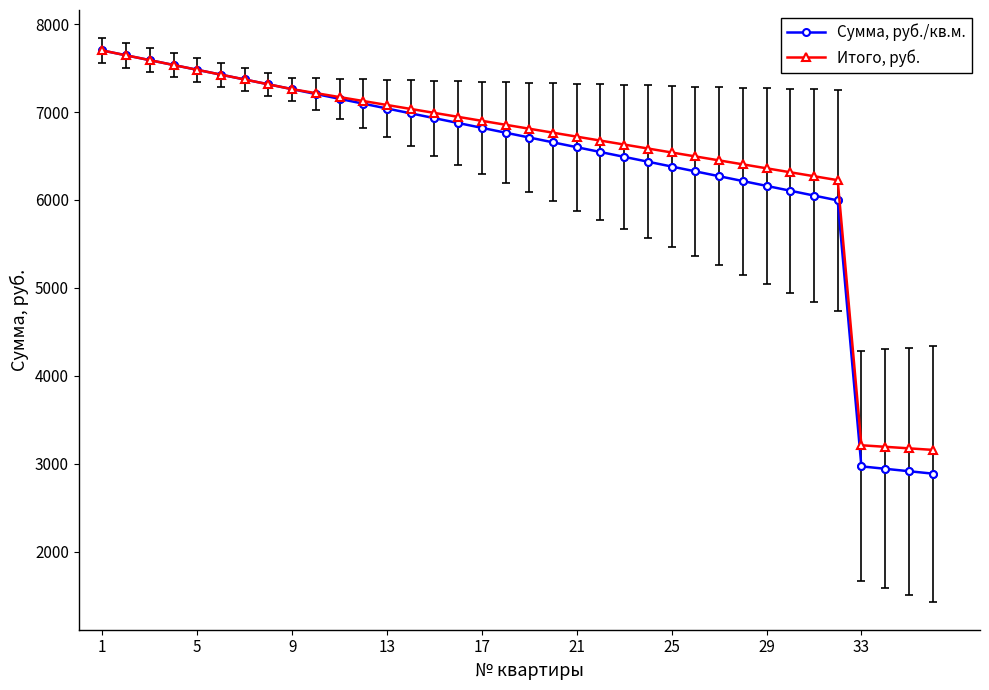

What are all the series names shown in the legend?

Сумма, руб./кв.м., Итого, руб.